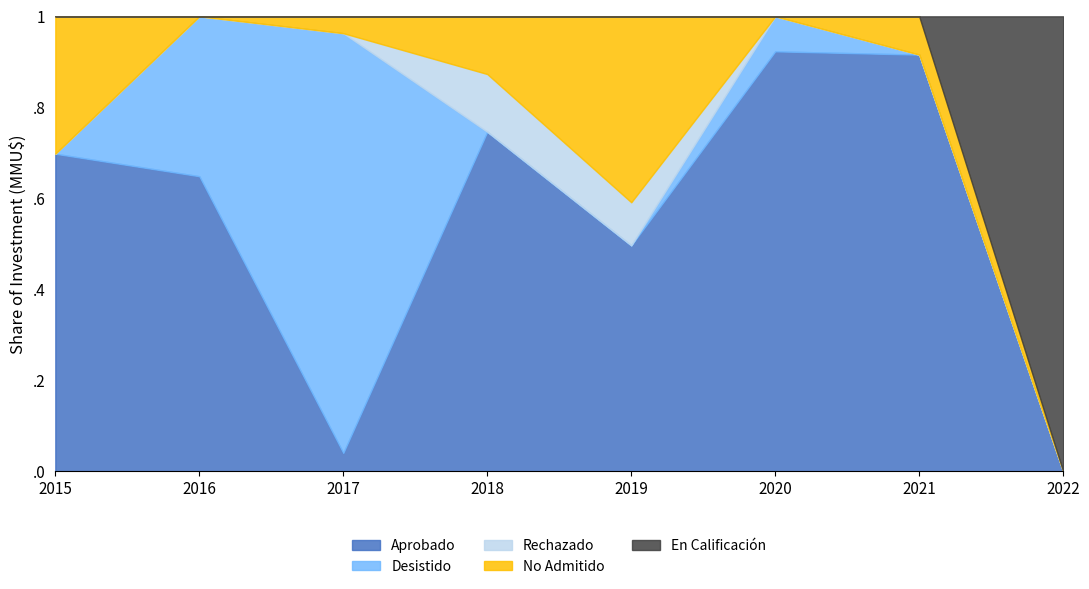

The value of No Admitido at 2018 is 17500. True or false?

True